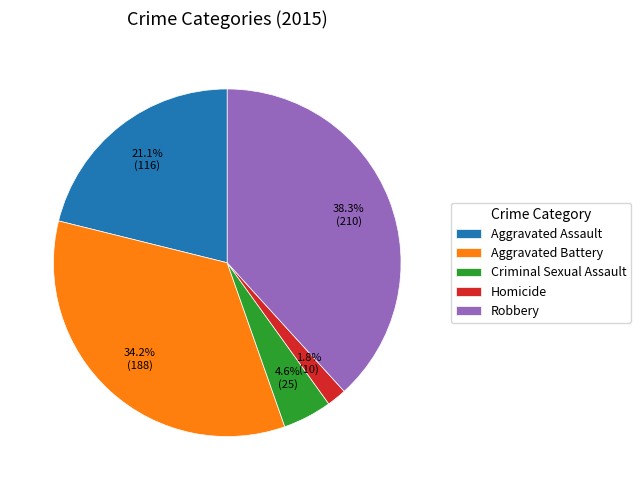

How many slices are in this pie chart?

5